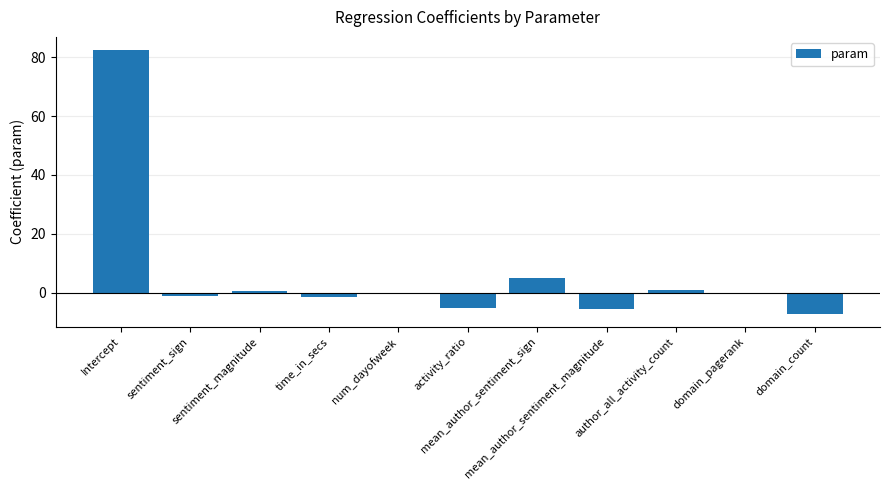

Reading left to right, transcribe all the data shown in this chart.

82.5	-1.3	0.6	-1.6	-0.2	-5.3	5.0	-5.6	0.9	-0.1	-7.1